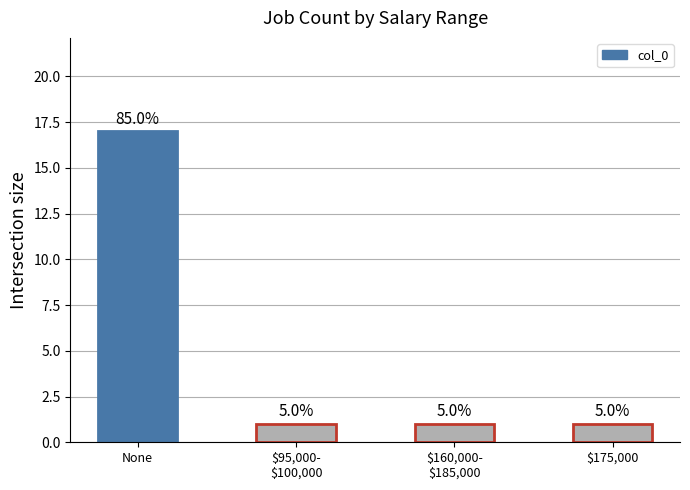

What is the value of the 4th bar from the left?

1